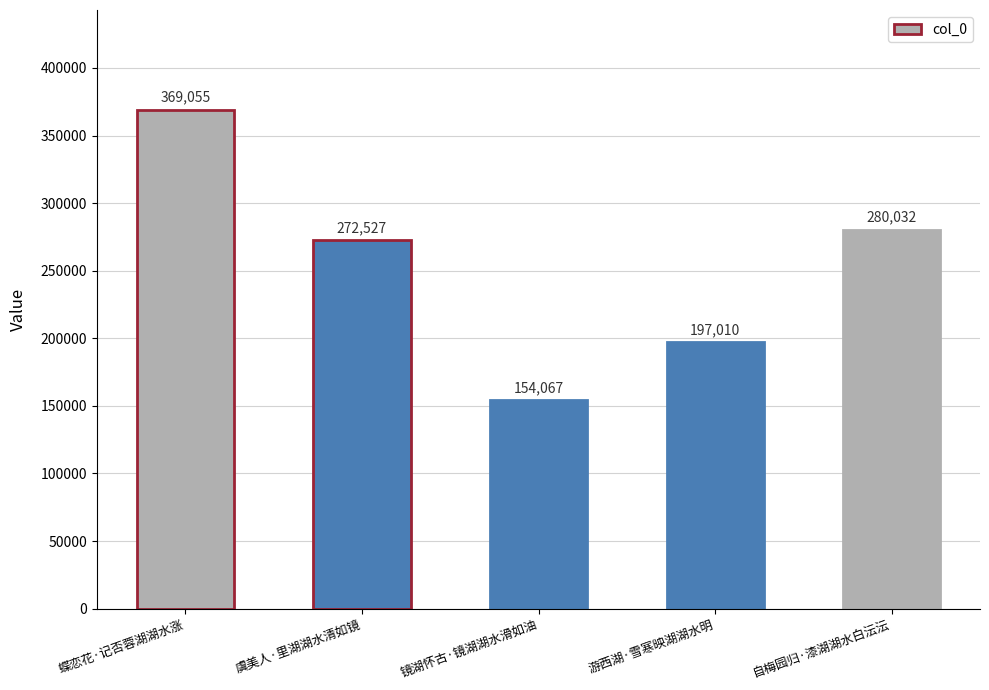

Which has a higher value, 虞美人·里湖湖水清如镜 or 自梅园归·漆湖湖水白沄沄?

自梅园归·漆湖湖水白沄沄